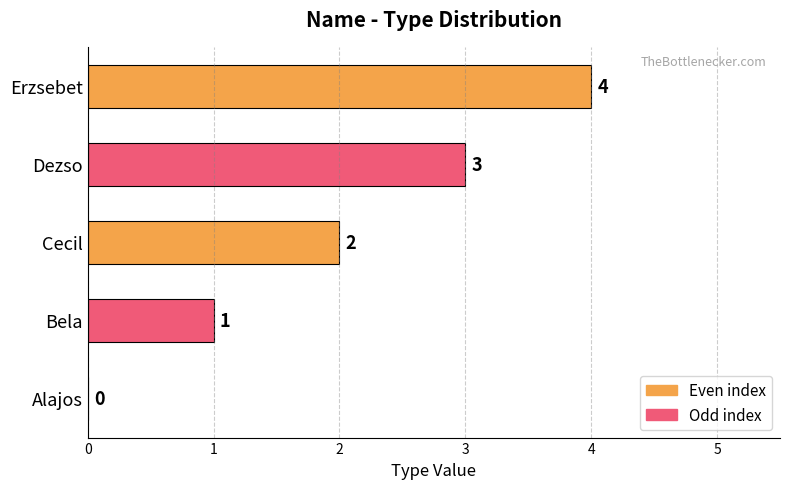

Are the bars horizontal?

Yes